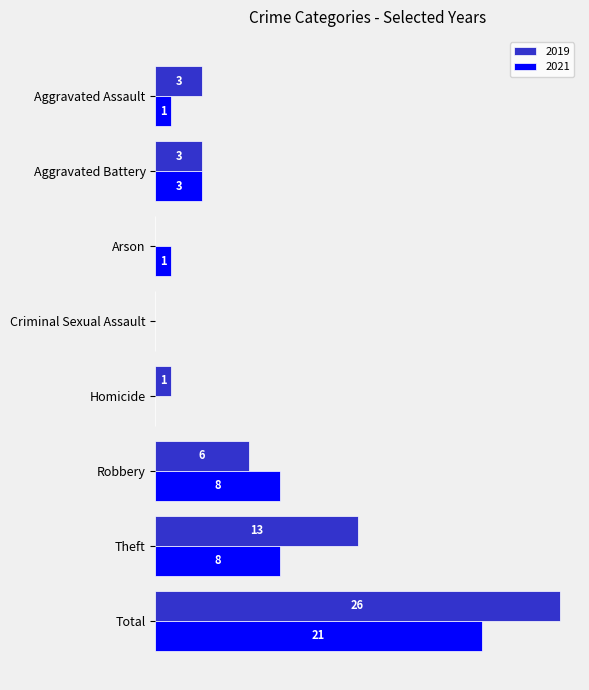

Which label corresponds to the largest value in the chart?

Total